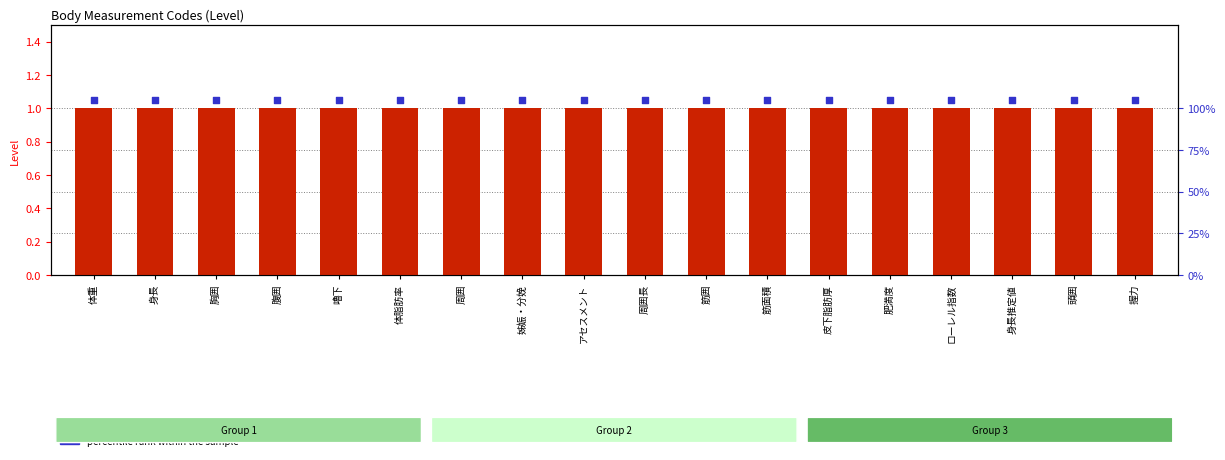

Which series reaches the minimum Y coordinate?

Level